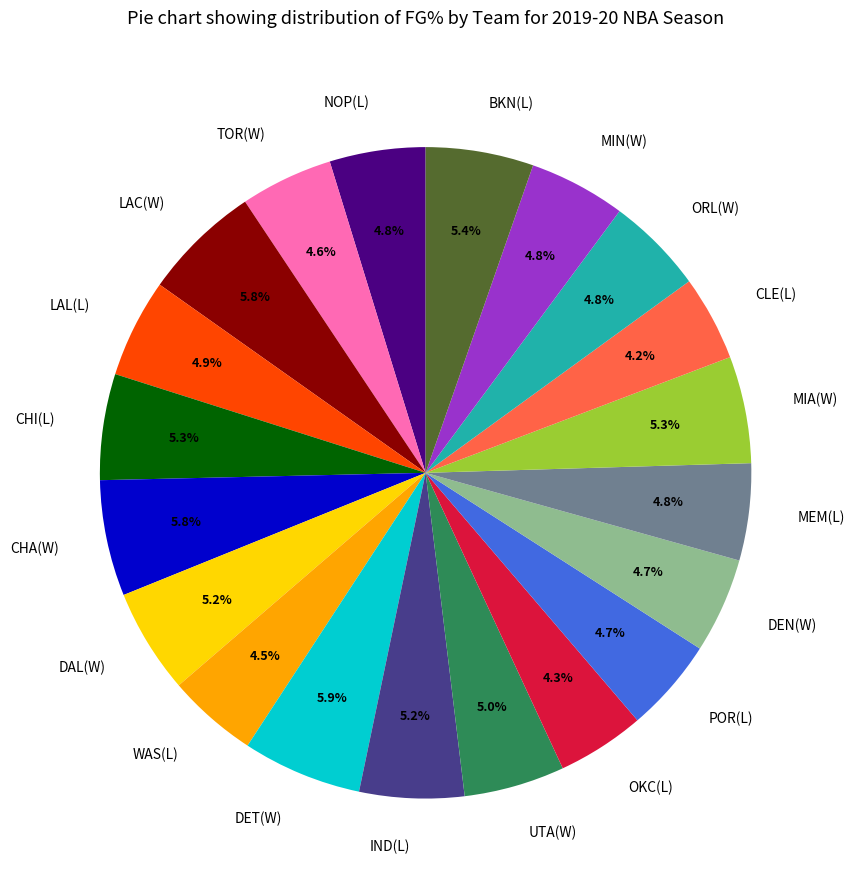

What percentage is the IND(L) slice, to the nearest percent?

5%